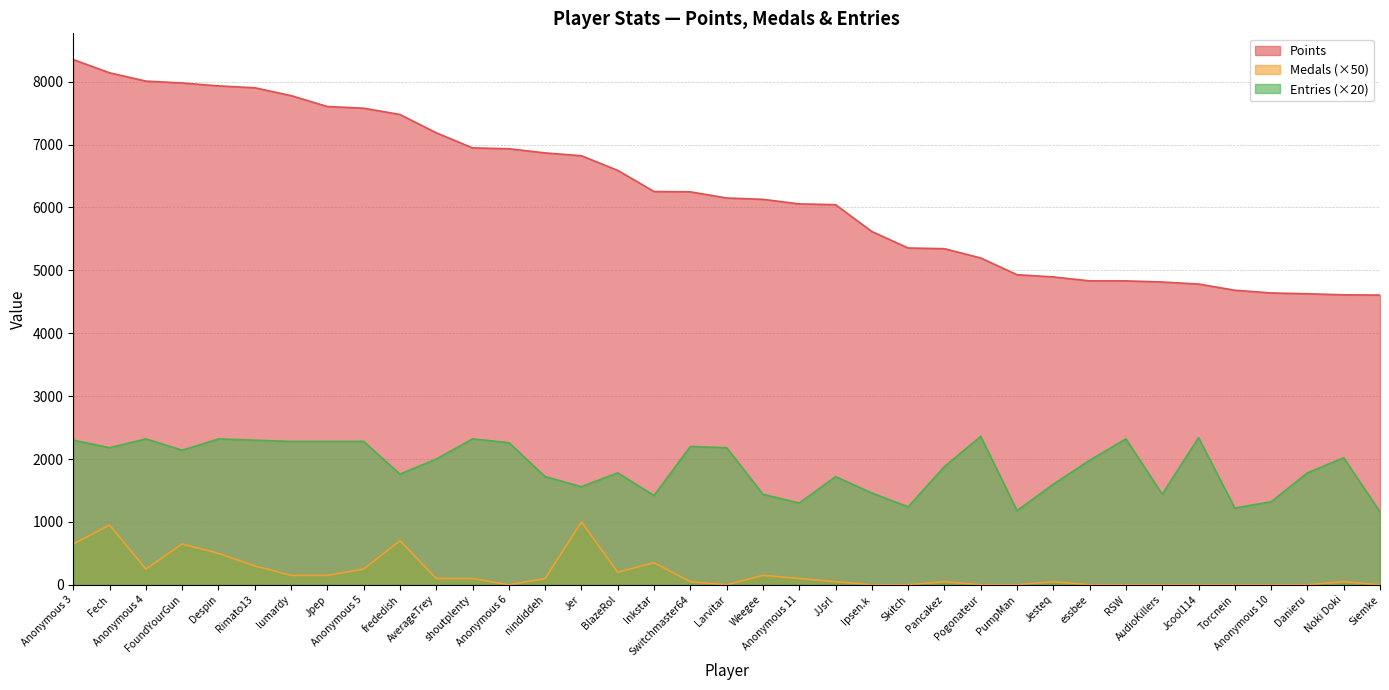

Is it true that Medals equals 950 at Fech?

True